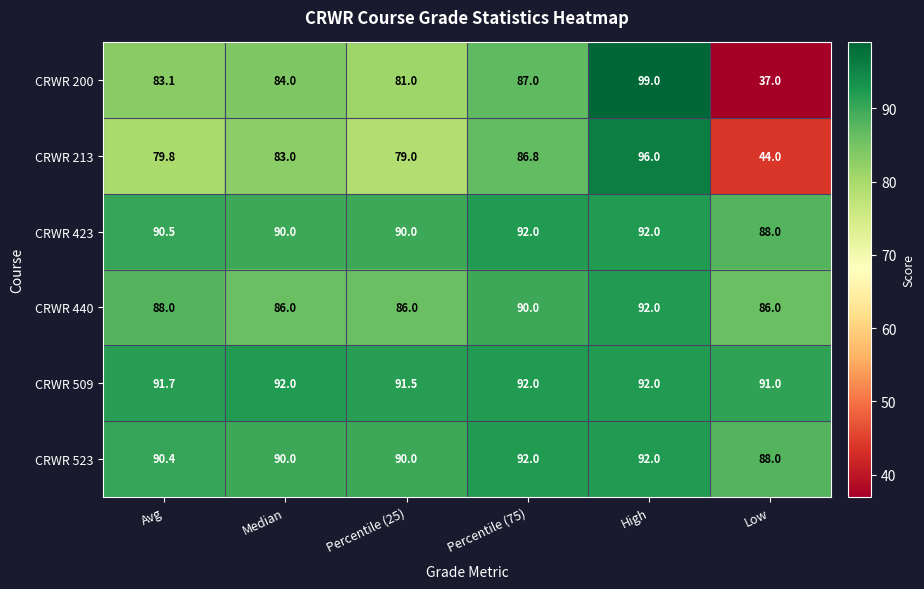

Which series has the widest spread of values?

CRWR 200